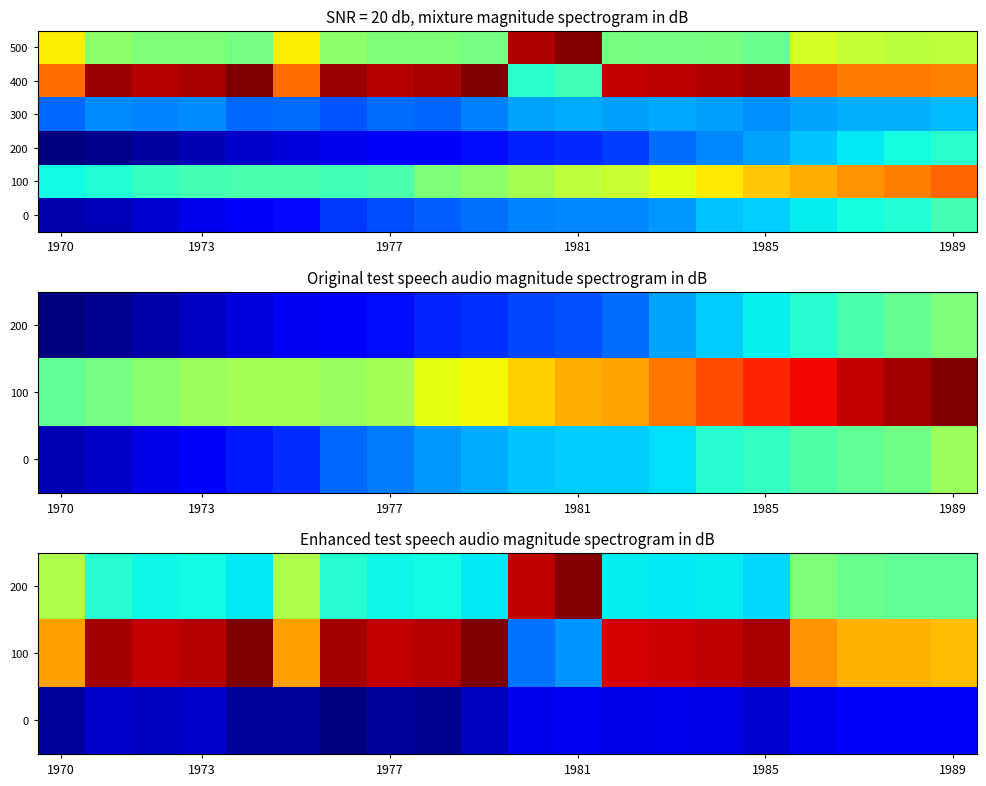

The 200 series shows 25.8 at 1981. True or false?

False